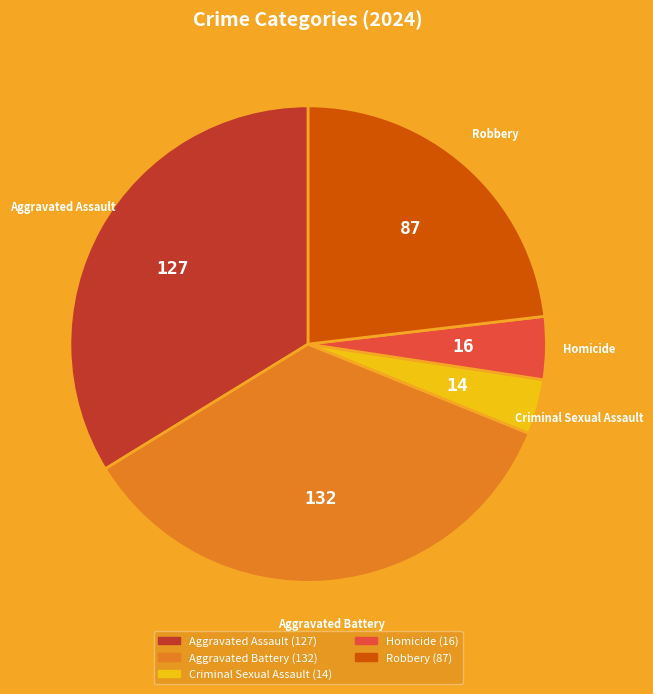

True or false: Aggravated Battery accounts for 42% of the total.

False